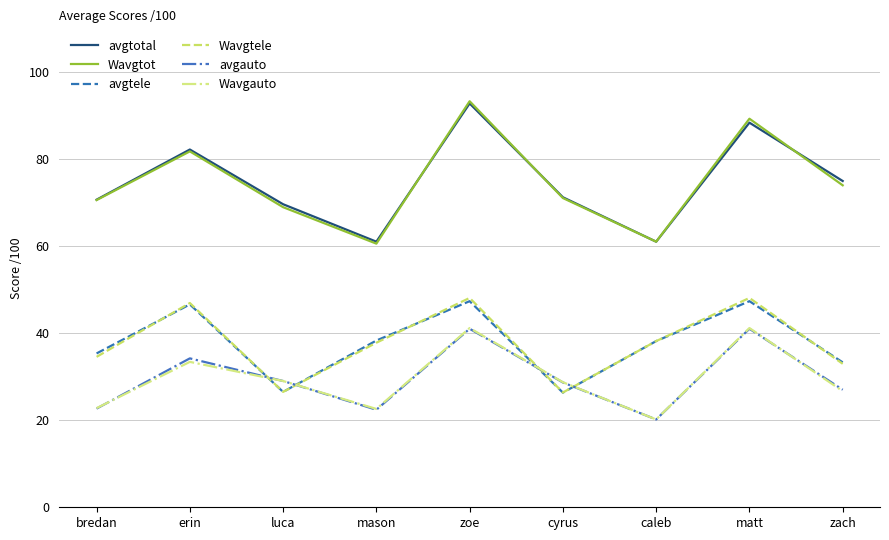

What is the approximate value of avgtotal at matt?

88.3